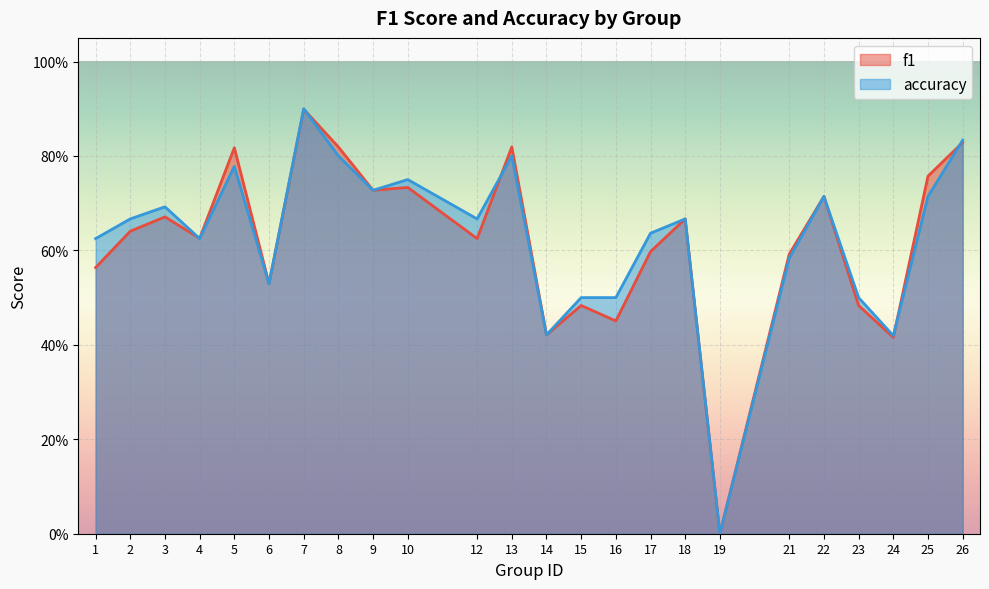

Reading right to left, what are all the values shown in this chart?

f1: 26=0.8	25=0.8	24=0.4	23=0.5	22=0.7	21=0.6	19=0.0	18=0.7	17=0.6	16=0.5	15=0.5	14=0.4	13=0.8	12=0.6	10=0.7	9=0.7	8=0.8	7=0.9	6=0.5	5=0.8	4=0.6	3=0.7	2=0.6	1=0.6
accuracy: 26=0.8	25=0.7	24=0.4	23=0.5	22=0.7	21=0.6	19=0.0	18=0.7	17=0.6	16=0.5	15=0.5	14=0.4	13=0.8	12=0.7	10=0.8	9=0.7	8=0.8	7=0.9	6=0.5	5=0.8	4=0.6	3=0.7	2=0.7	1=0.6